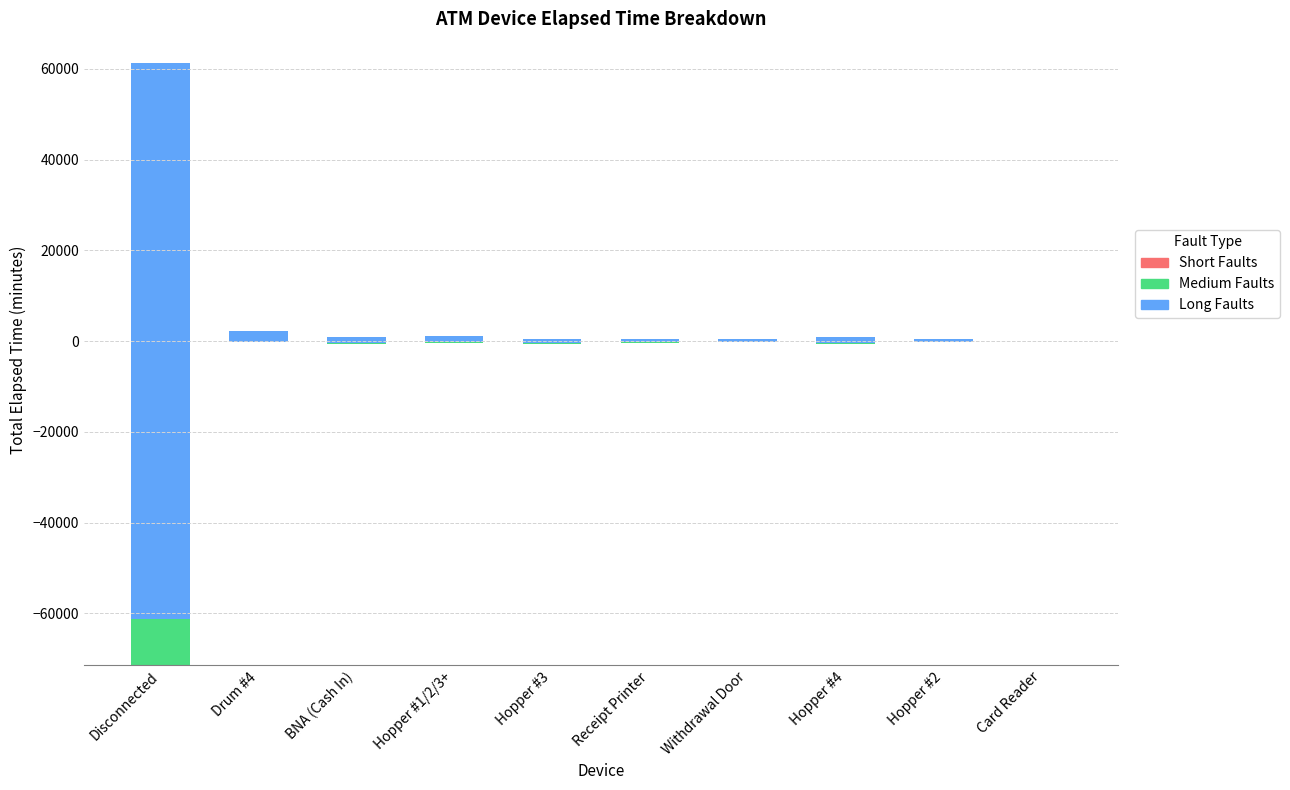

How many data points in Long Faults are above 1335?

5